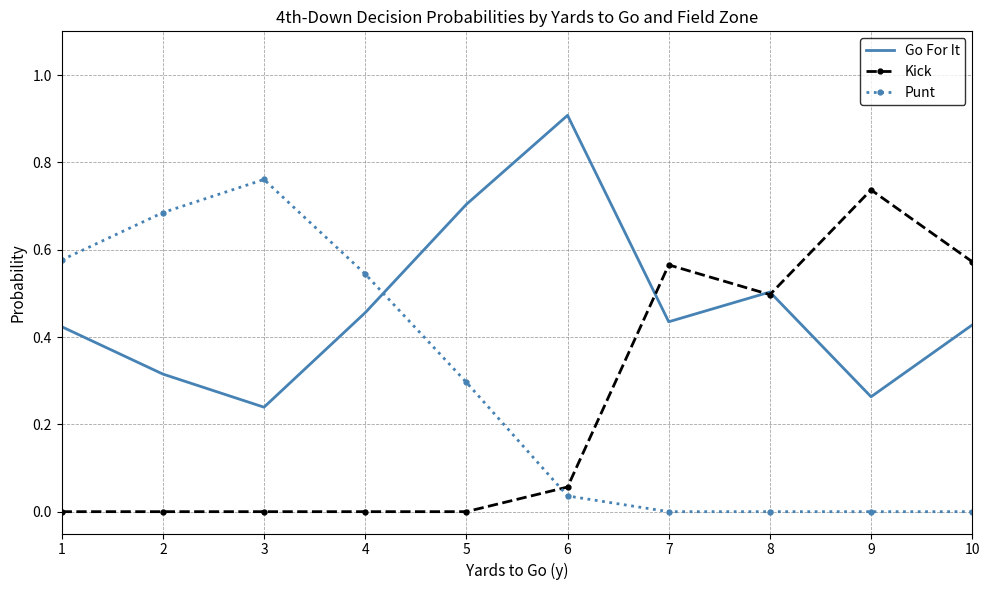

True or false: Punt and Kick cross at least once.

True